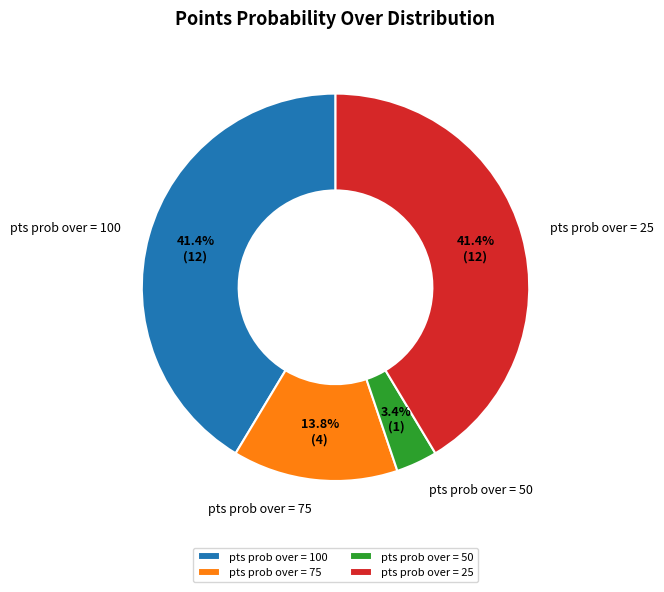

To the nearest percent, what is the average slice percentage?

25%